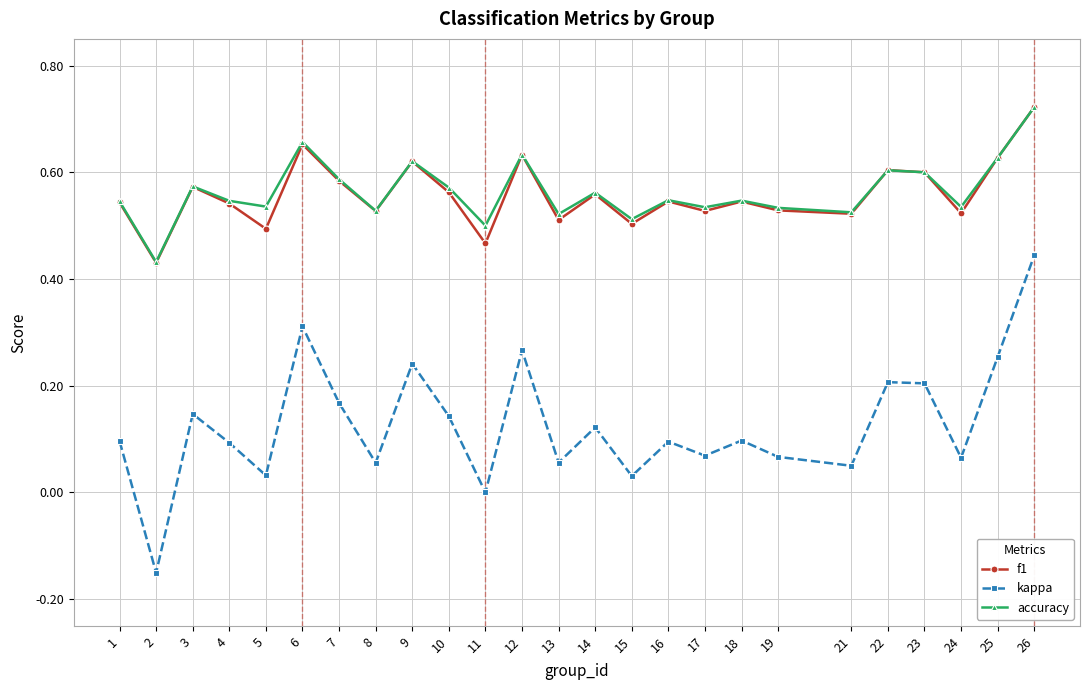

Which category has the highest value across all series?

26